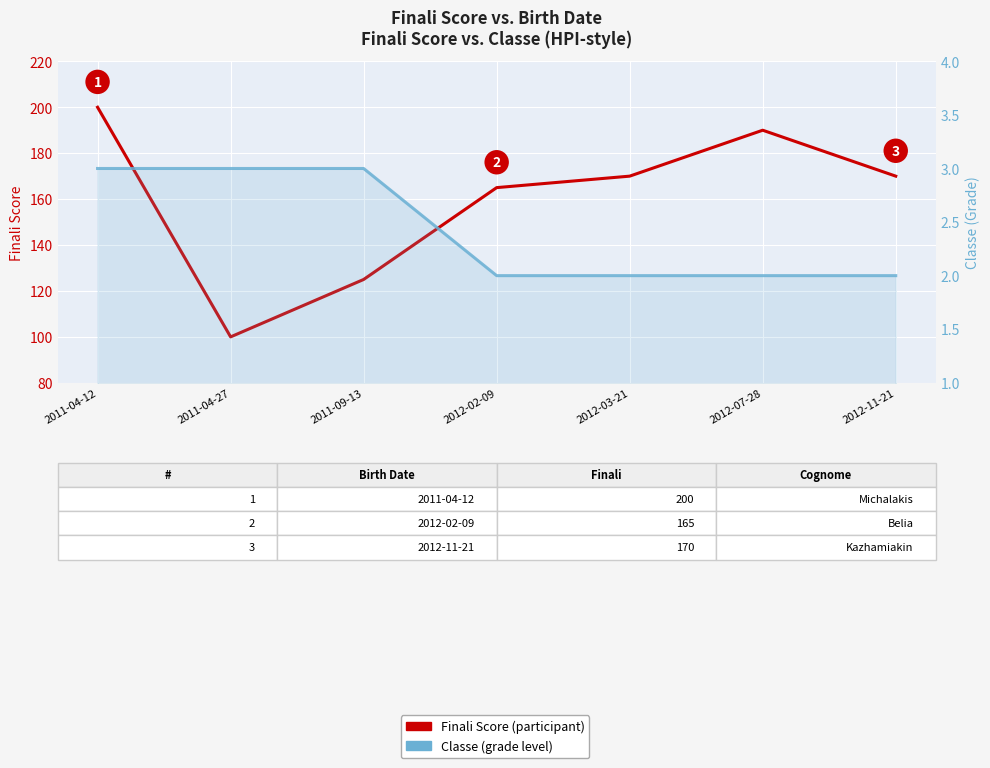

At which label does Finali Score (participant) first exceed 170?

2011-04-12